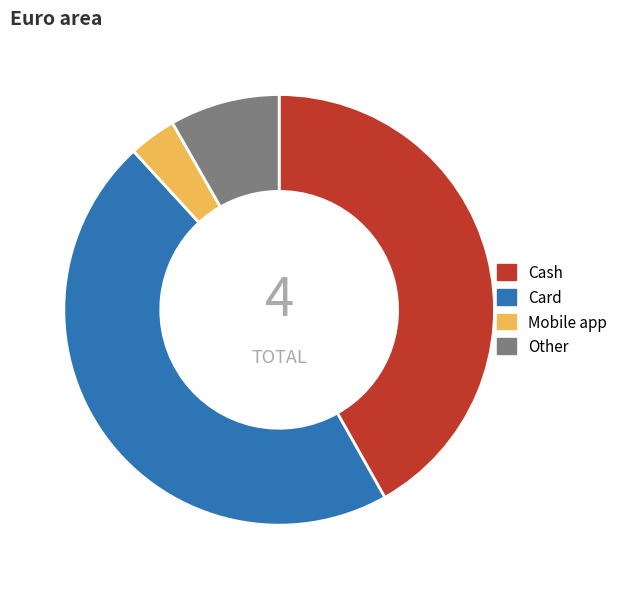

Rank the categories by value from lowest to highest.

Mobile app, Other, Cash, Card